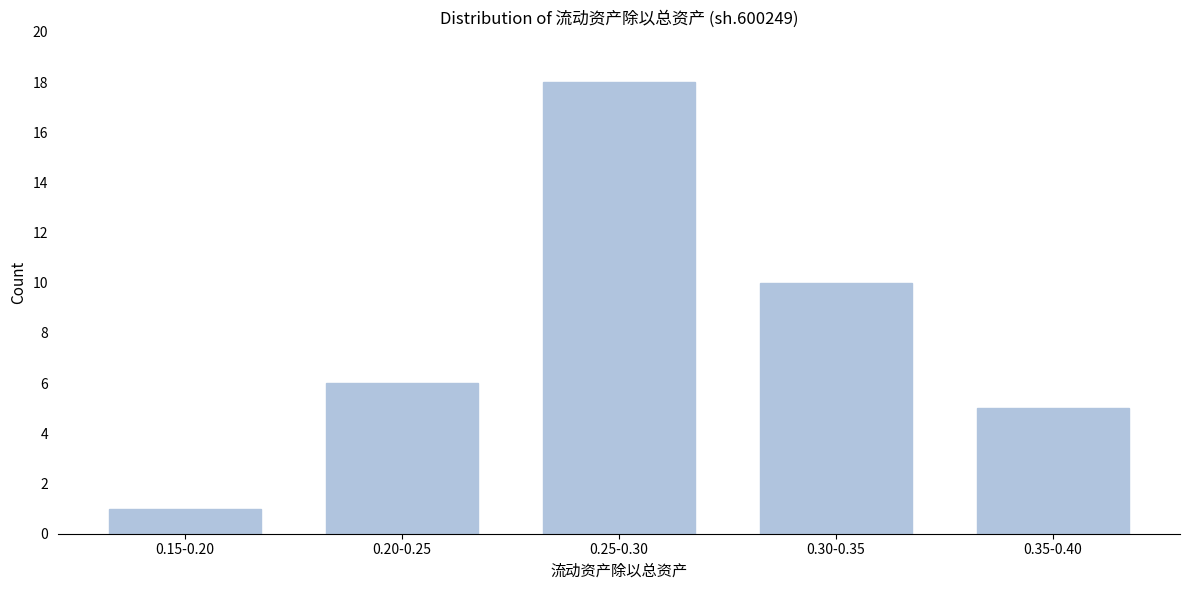

Reading right to left, list all the values displayed in this chart.

5	10	18	6	1